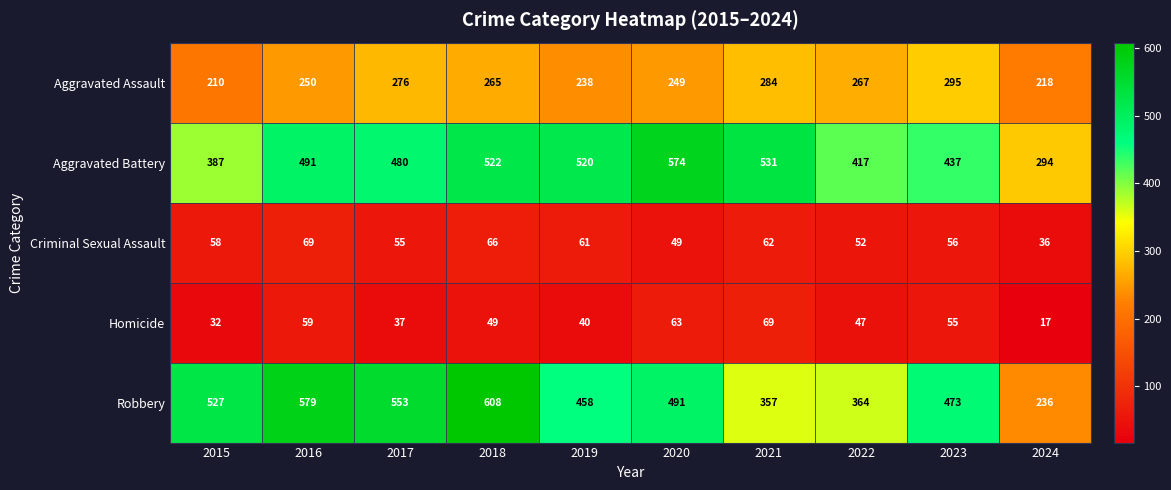

Count the number of data series in this chart.

5